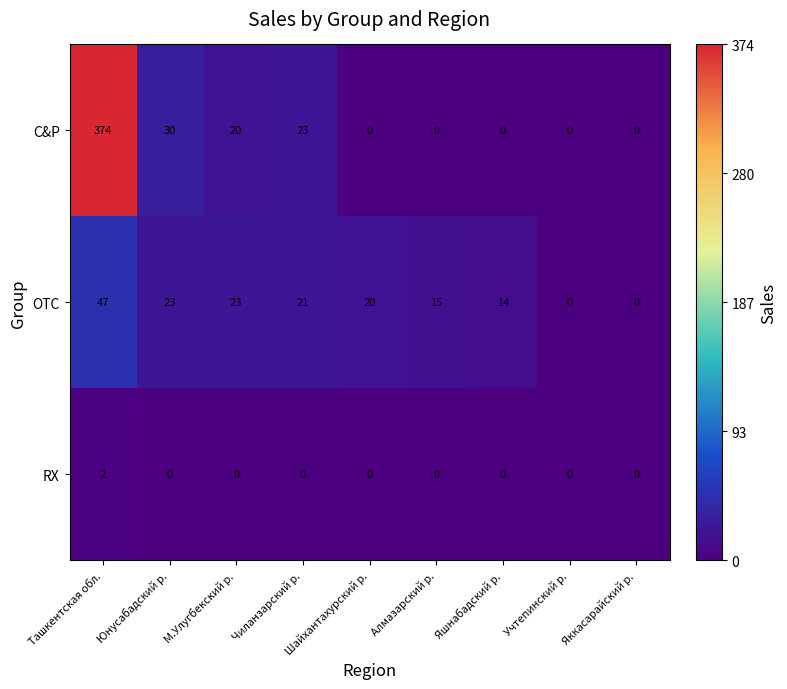

What is the sum of all C&P values?

447